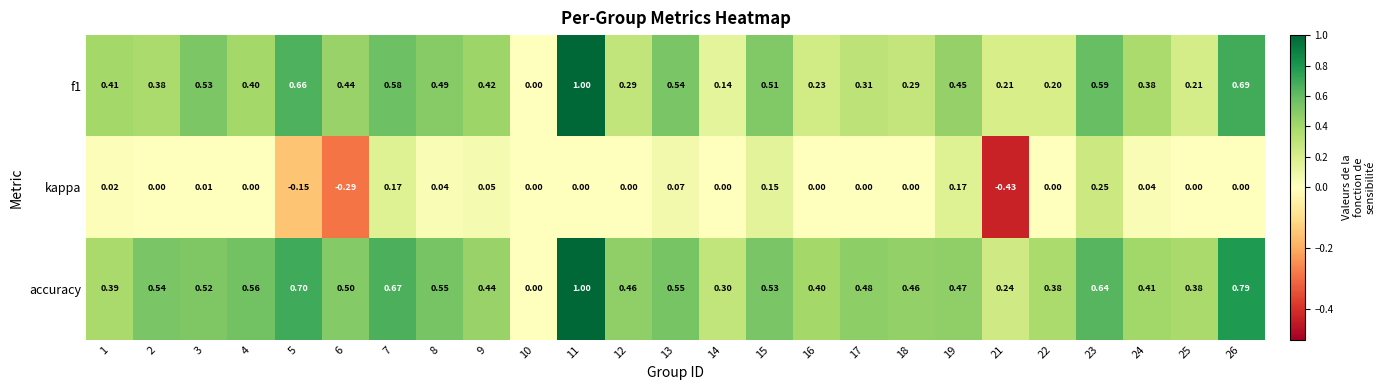

Is the value of accuracy at 23 greater than the value of kappa at 22?

Yes